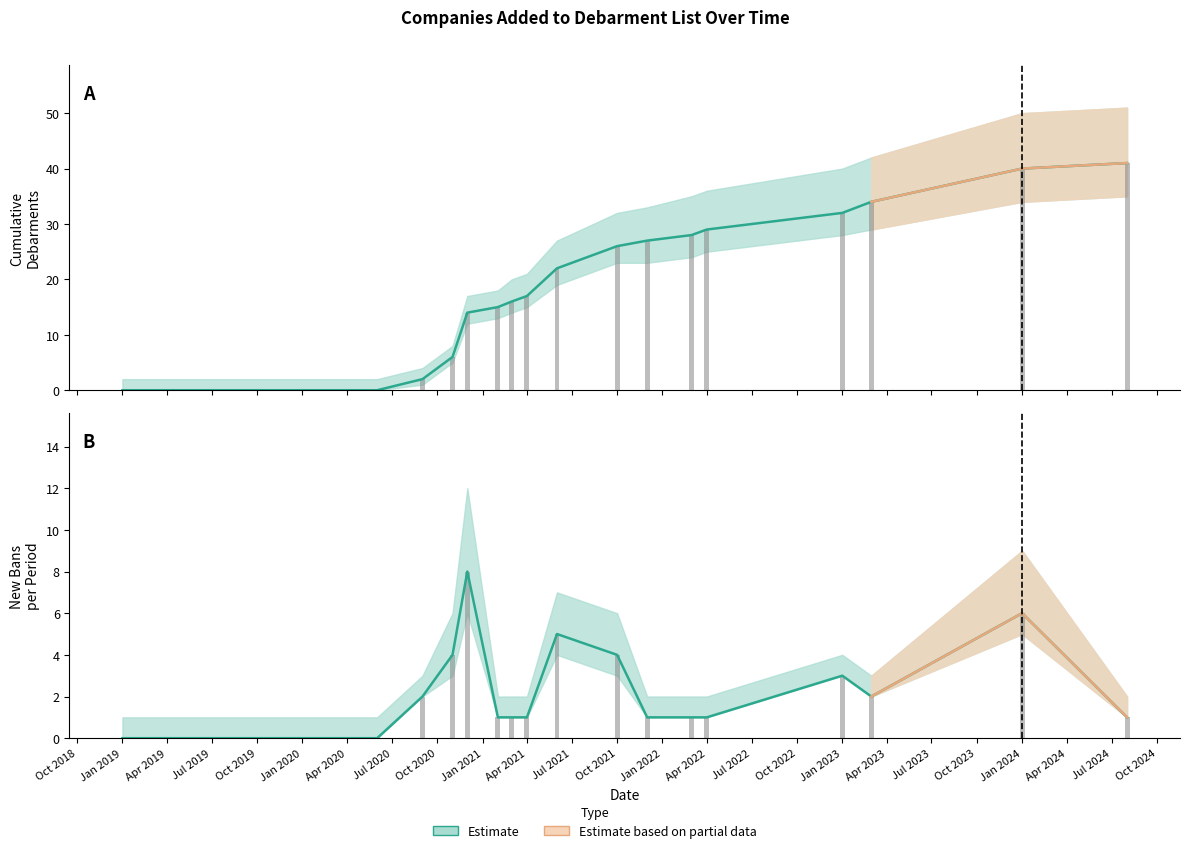

Reading left to right, list all the values displayed in this chart.

Cumulative bans: 0	0	0	2	6	14	15	16	17	22	26	27	28	29	32	34	40	41
New bans per period: 0	0	0	2	4	8	1	1	1	5	4	1	1	1	3	2	6	1